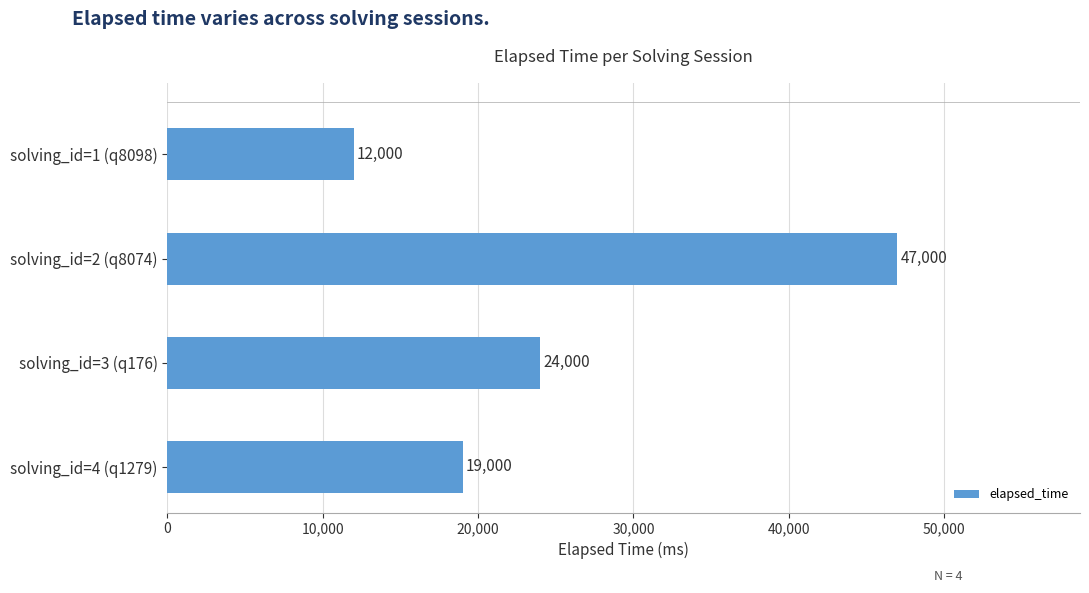

Rank the categories by value from highest to lowest.

solving_id=2 (q8074), solving_id=3 (q176), solving_id=4 (q1279), solving_id=1 (q8098)